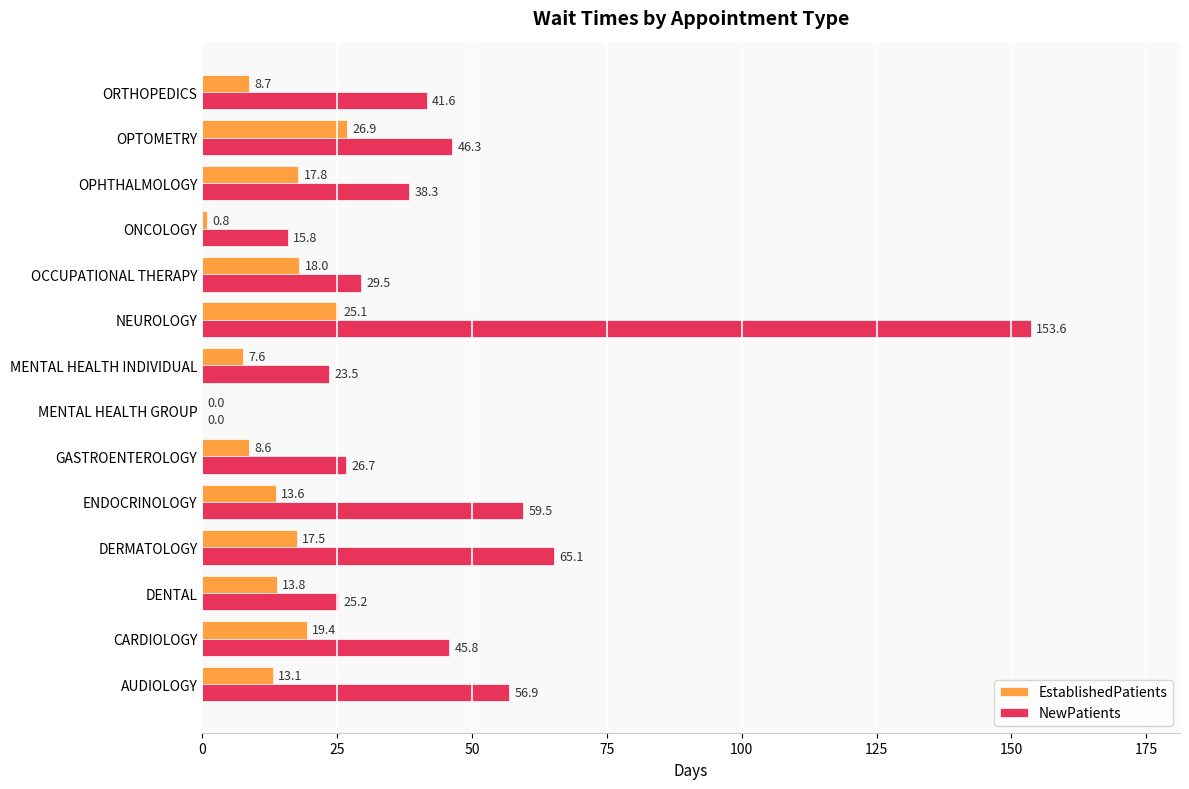

Is the value of NewPatients at NEUROLOGY greater than the value of EstablishedPatients at CARDIOLOGY?

Yes